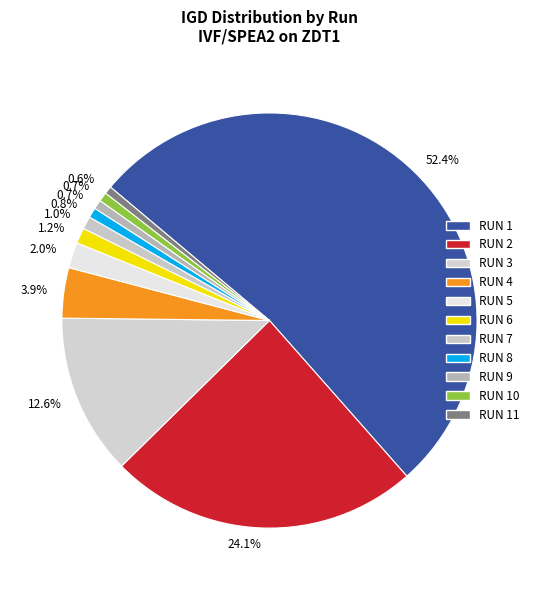

To the nearest percent, what portion does RUN 9 represent?

1%